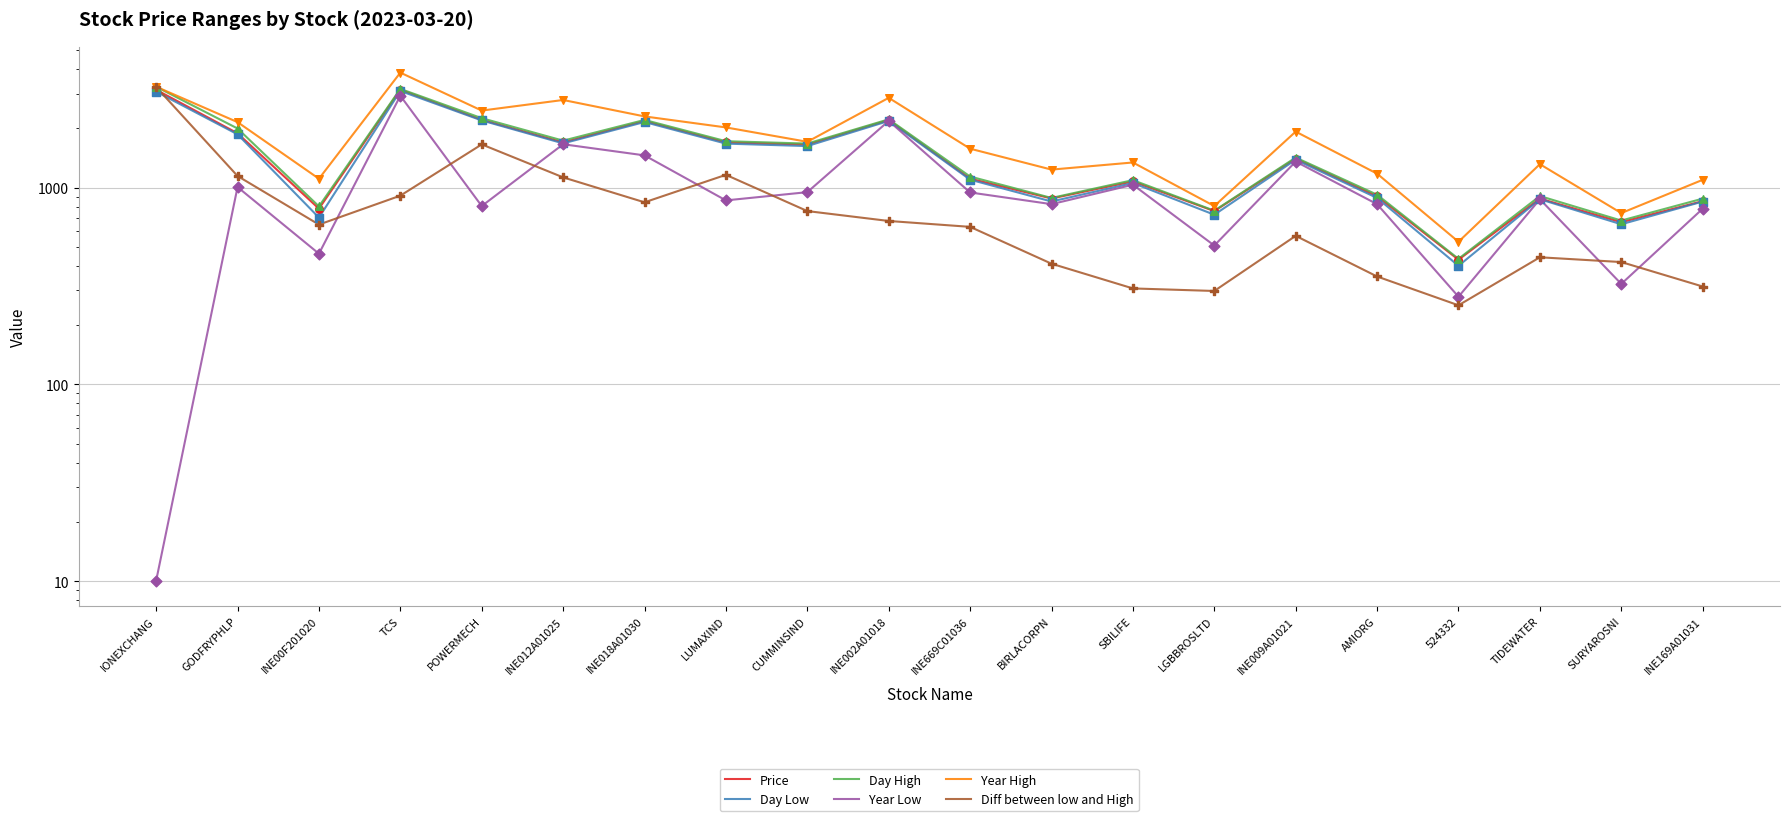

What is the total value across all series at TIDEWATER?

5283.2